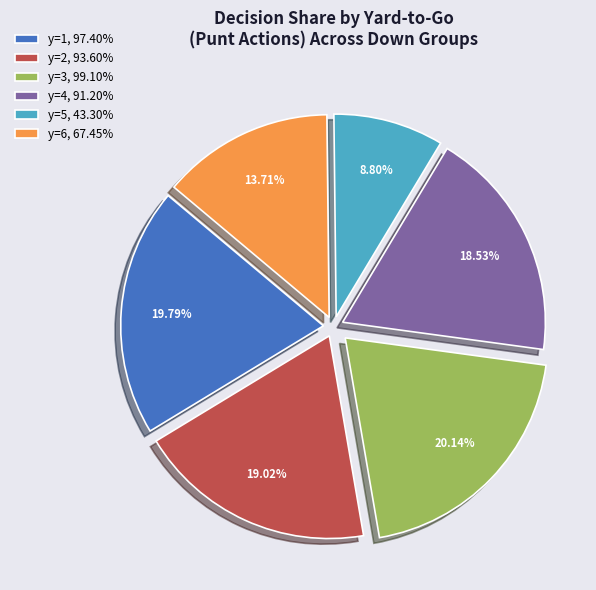

Rank the categories by value from highest to lowest.

y=3, 99.10%, y=1, 97.40%, y=2, 93.60%, y=4, 91.20%, y=6, 67.45%, y=5, 43.30%